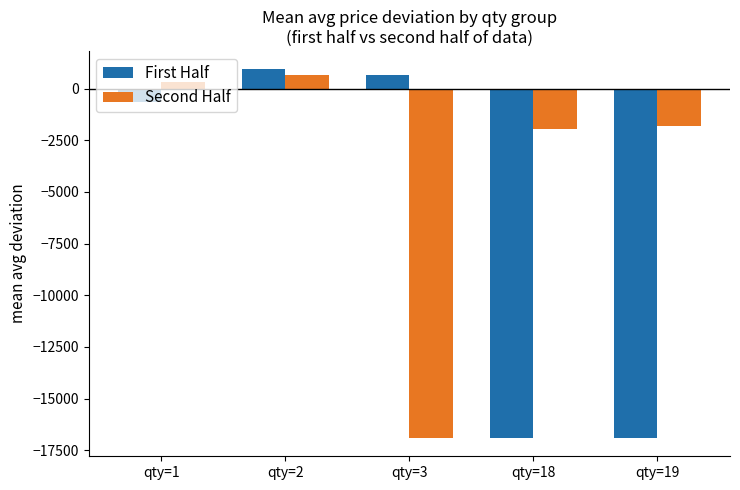

At which label is Second Half closest to -8122?

qty=18